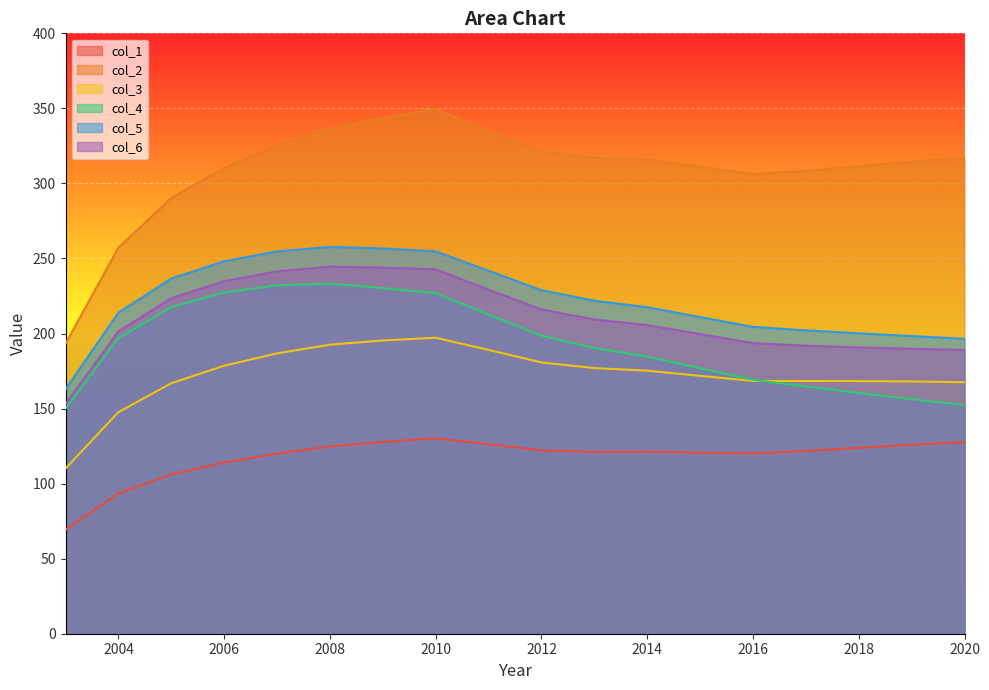

True or false: col_4 and col_1 cross at least once.

False